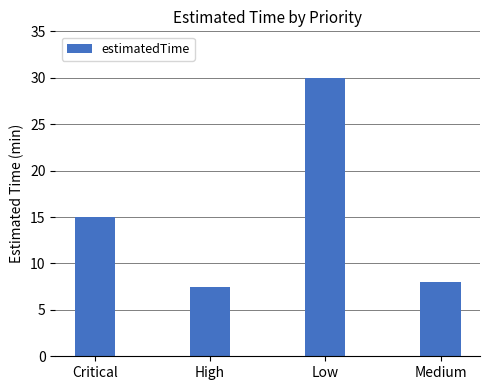

The value at High is 7.5. True or false?

True